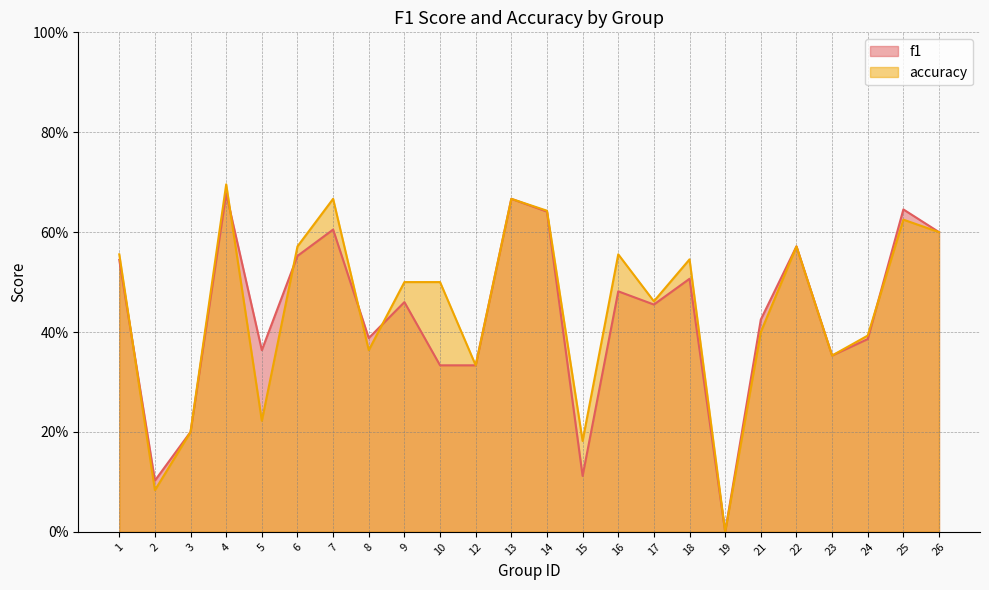

Is the value of f1 at 17 greater than the value of accuracy at 22?

No